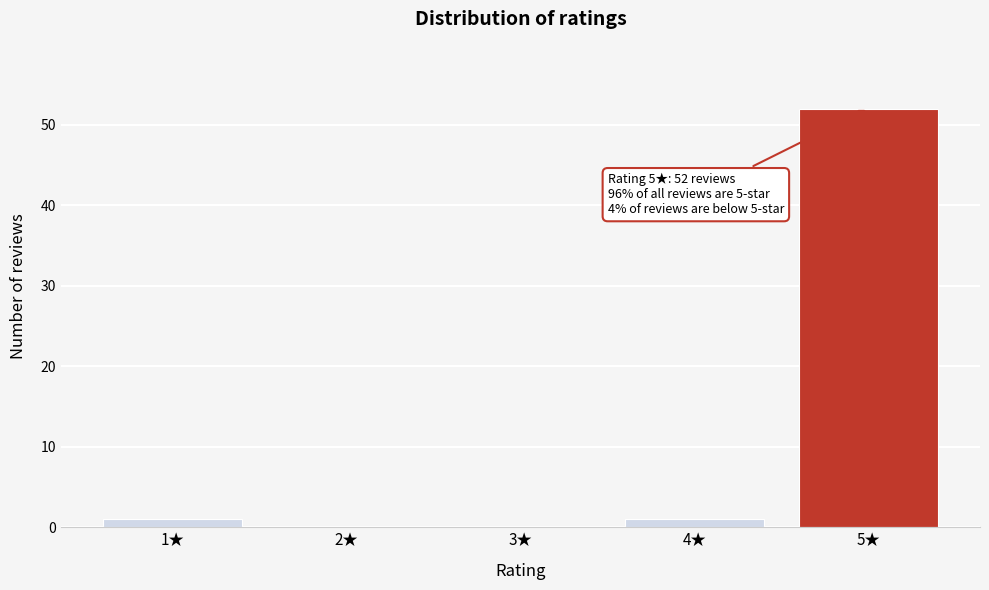

Reading left to right, what are all the values shown in this chart?

1★=1	2★=0	3★=0	4★=1	5★=52